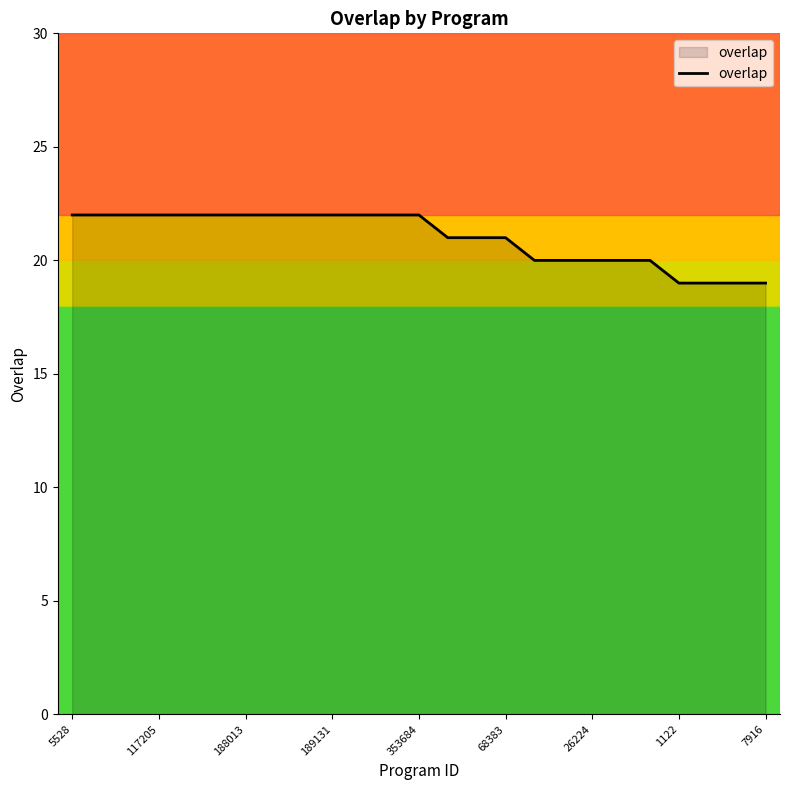

What is the smallest value displayed?

19